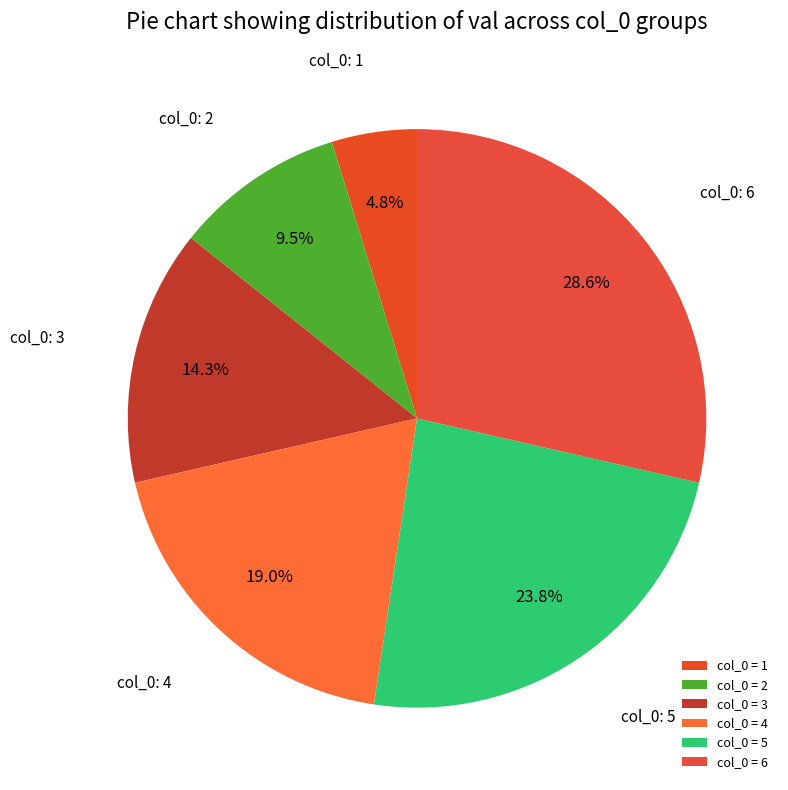

How many slices are in this pie chart?

6